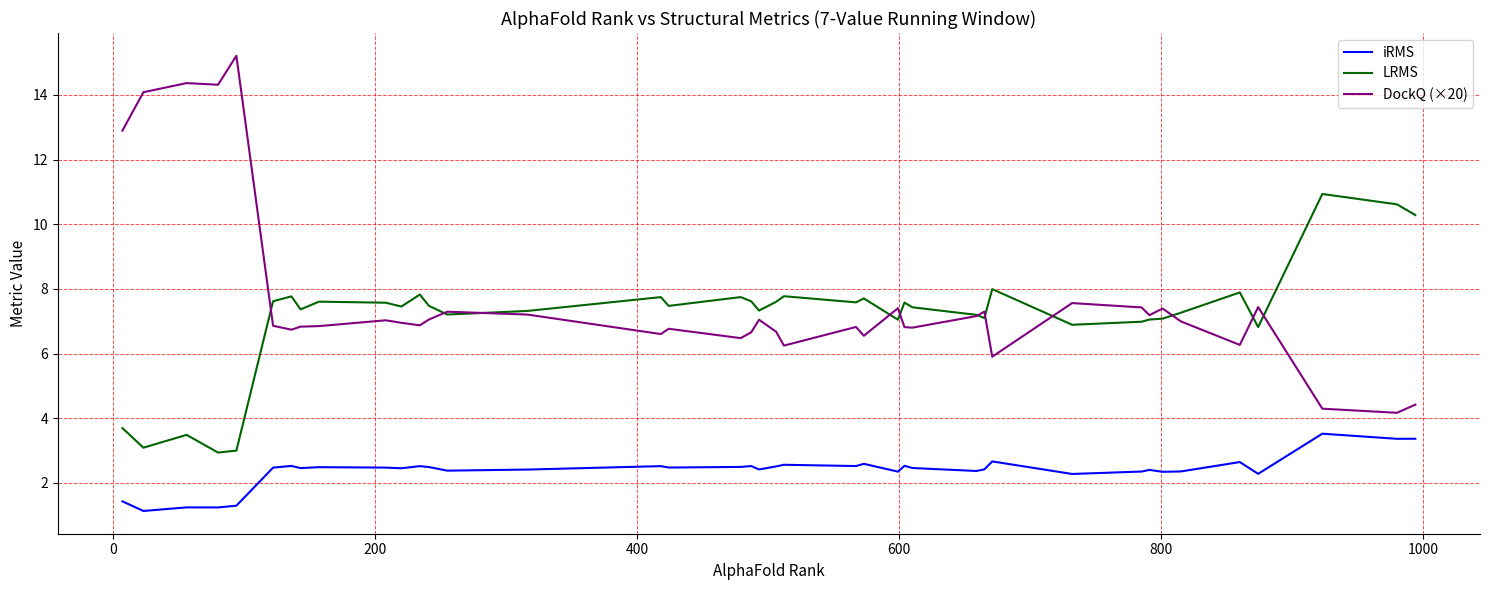

What is the minimum value for LRMS?

2.9